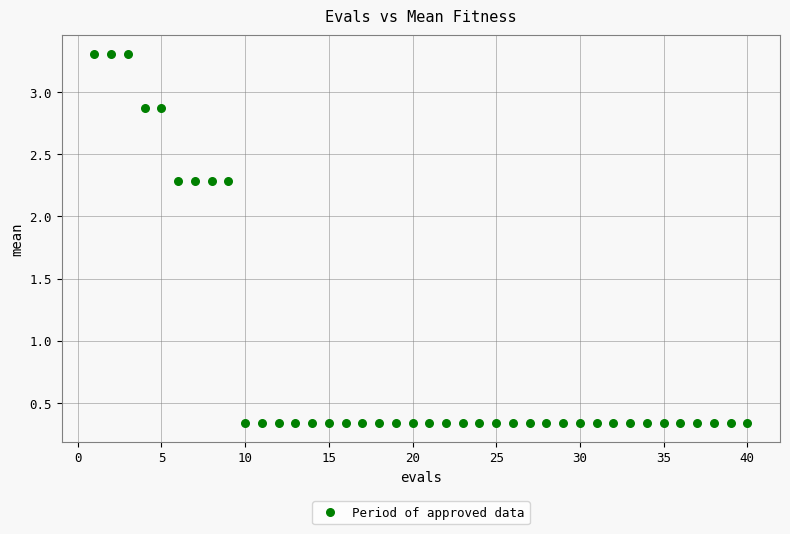

What is the range of X values (max minus min)?

39.0